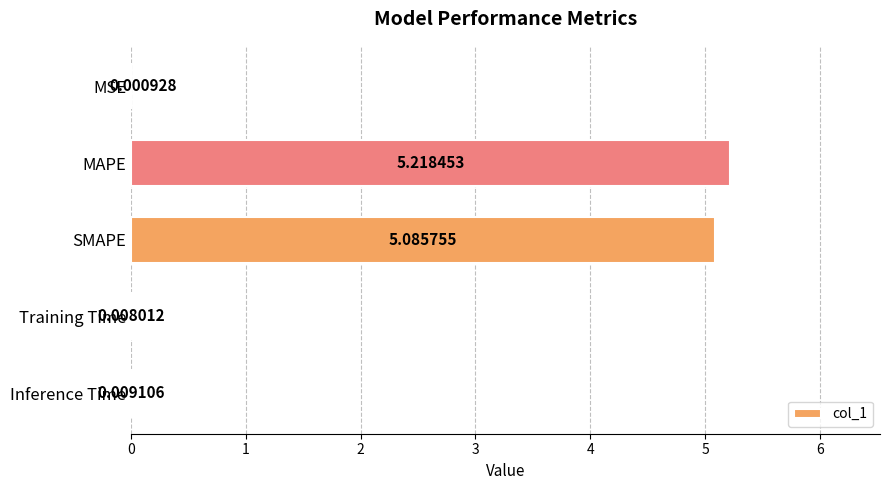

Between Training Time and SMAPE, which is larger?

SMAPE